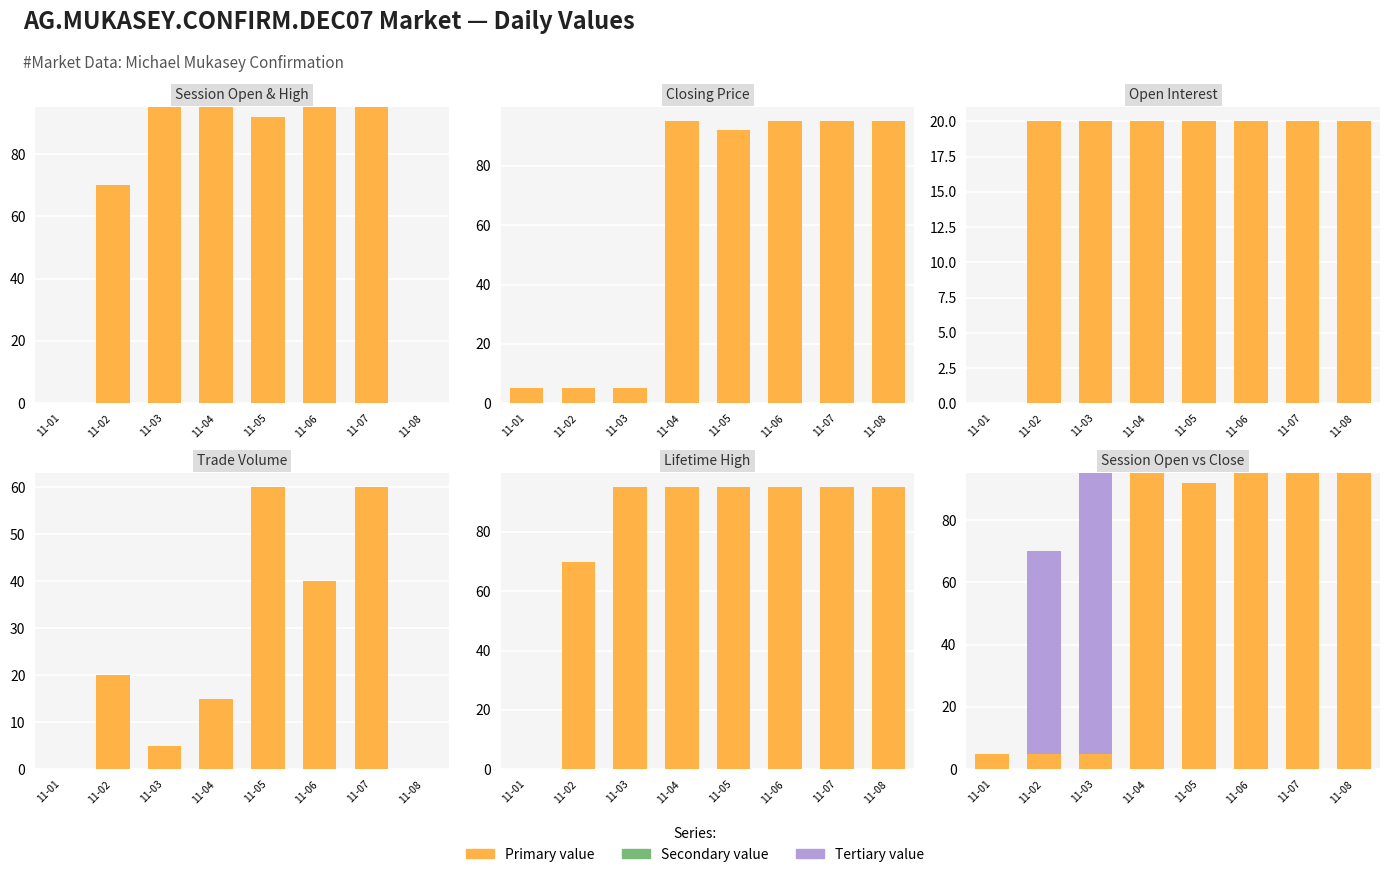

Between 11-04 and 11-07, which is larger?

11-04